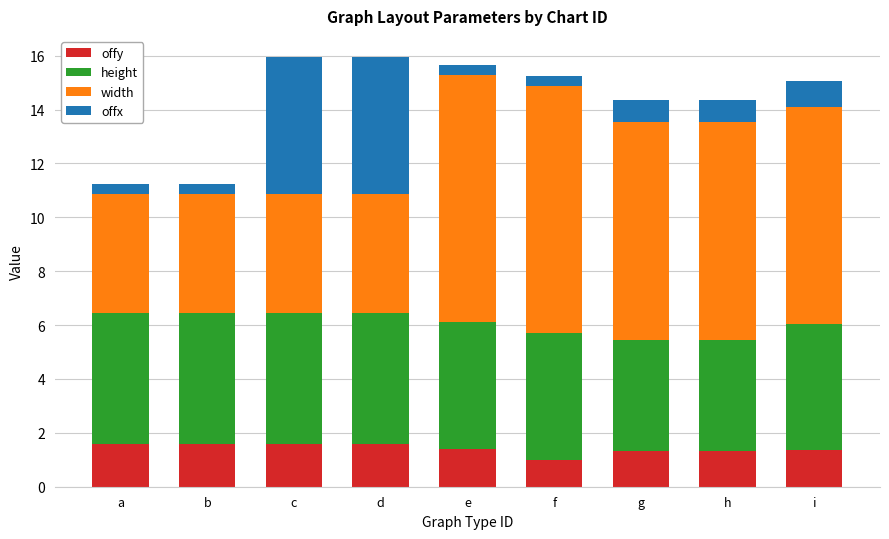

What value does the offy series have at h?

1.3